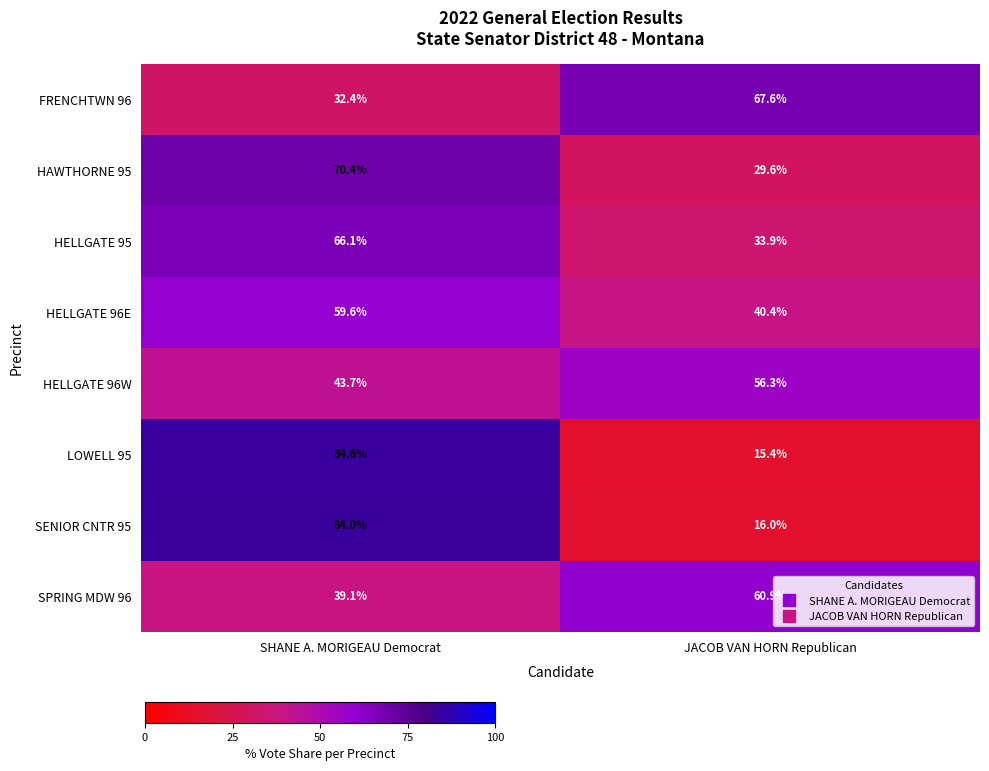

What is the average value of the HELLGATE 96E series?

50.0